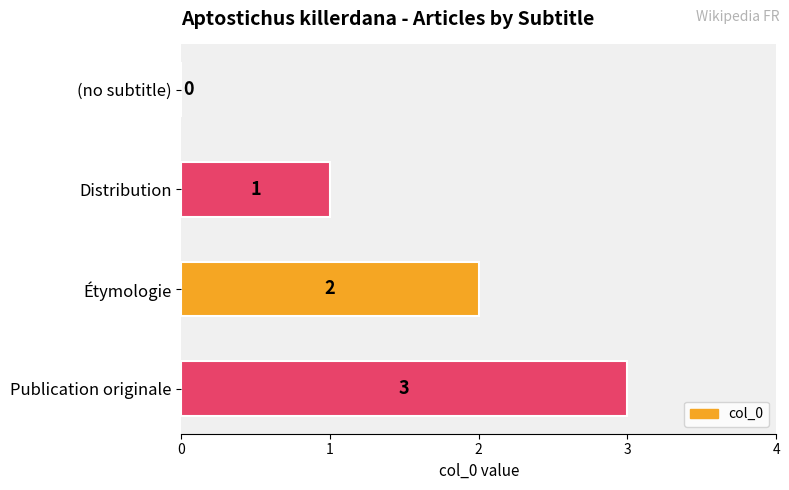

Count the values in the range 1 to 3.

3